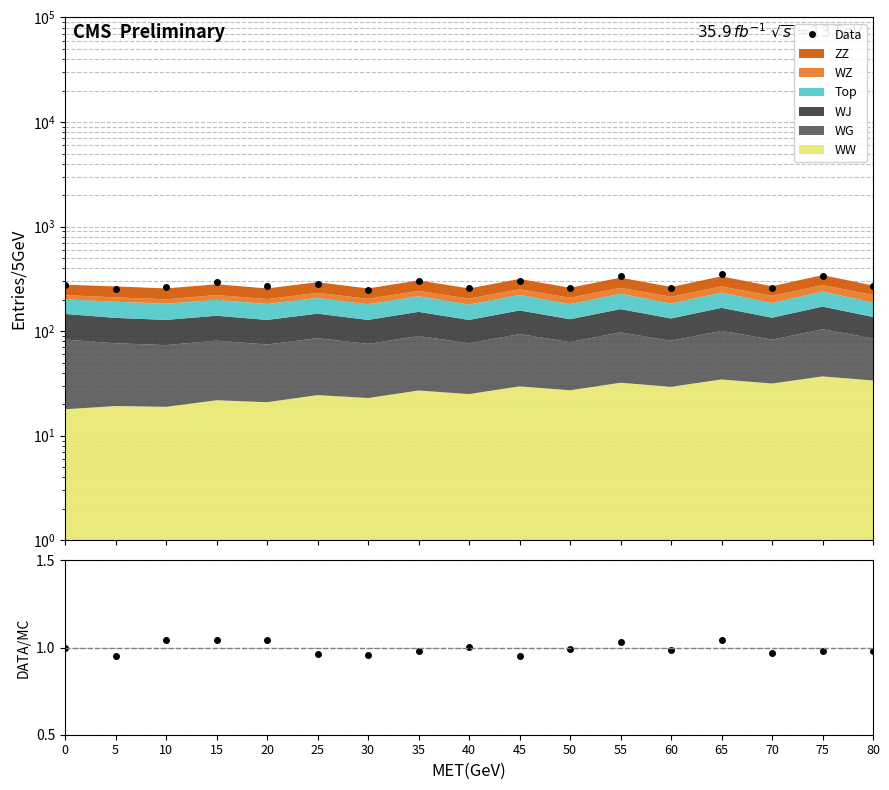

True or false: Data and DATA/MC intersect in this chart.

False